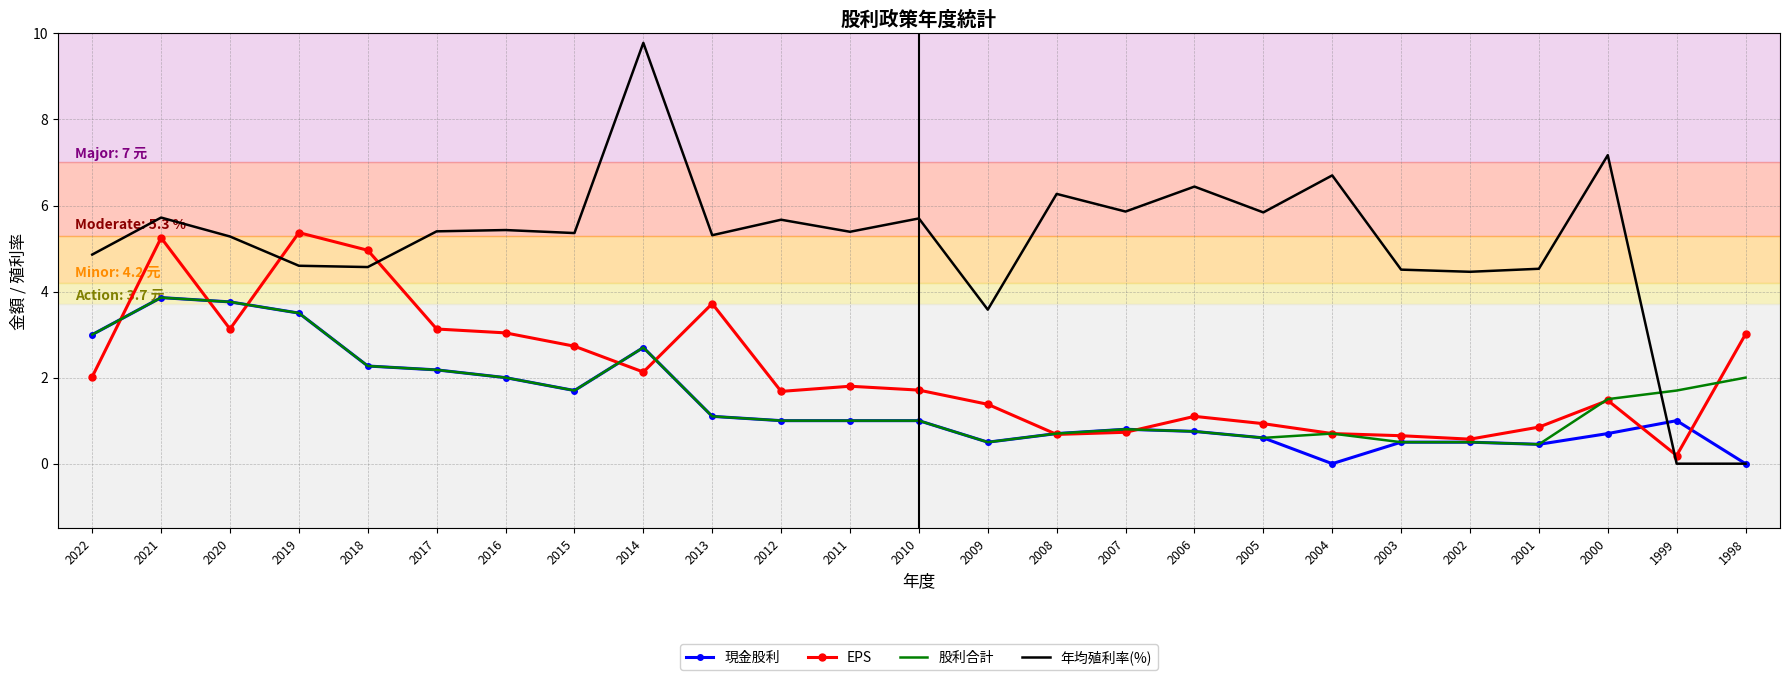

What value does the 年均殖利率(%) series have at 2005?

5.8